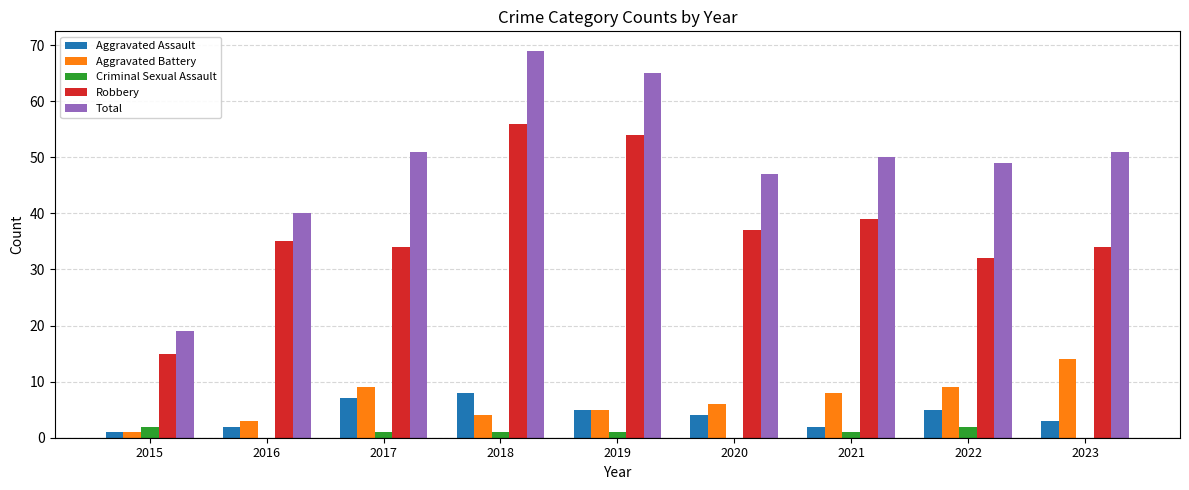

Read the Aggravated Assault value at 2023.

3